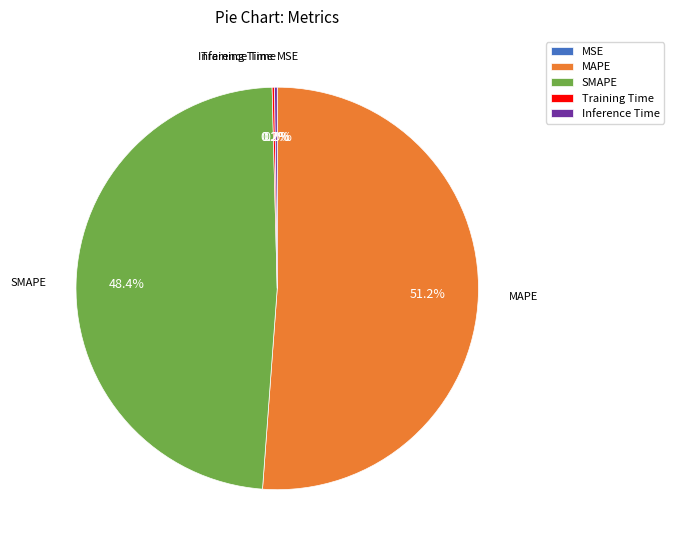

Does MAPE account for over 50% of the chart?

Yes